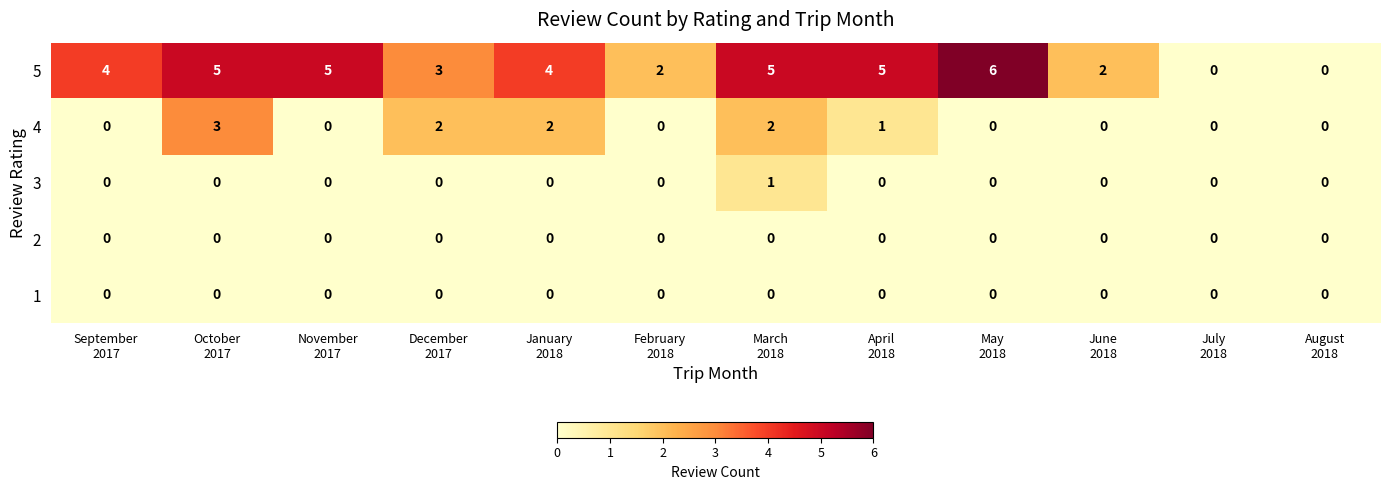

What is the maximum value shown in the chart?

6